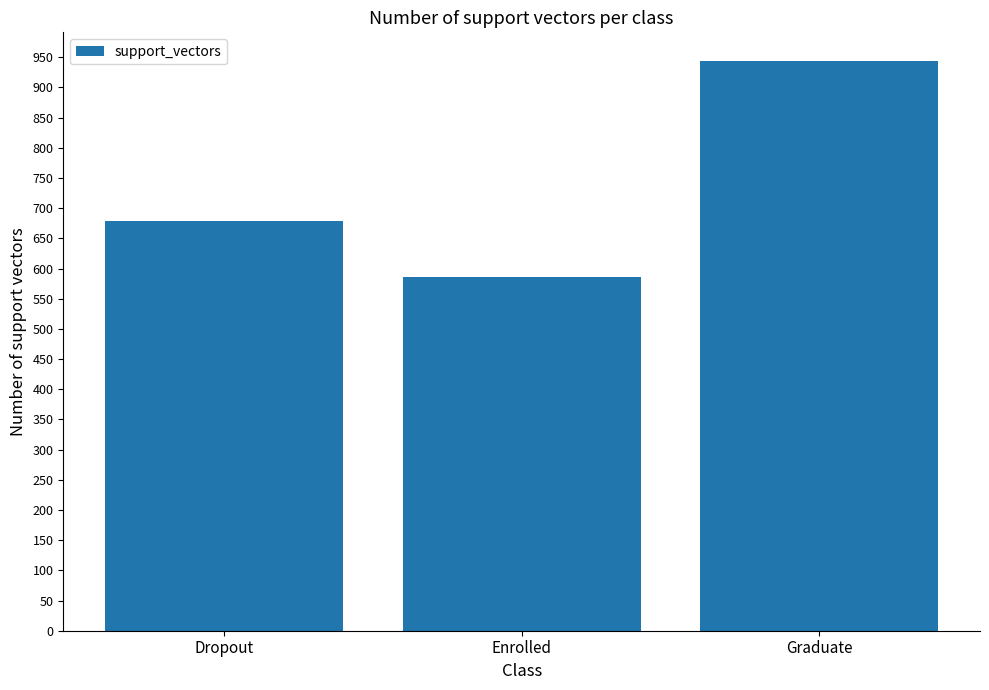

Rank the categories by value from highest to lowest.

Graduate, Dropout, Enrolled